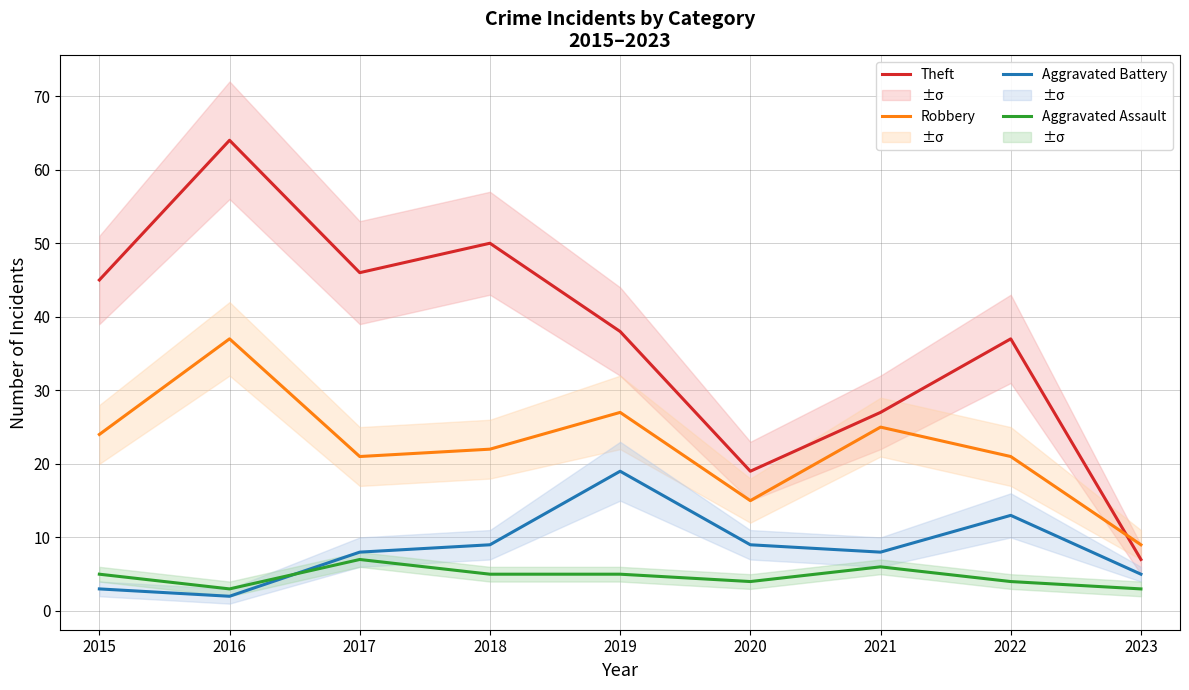

How many categories are shown in the chart?

9